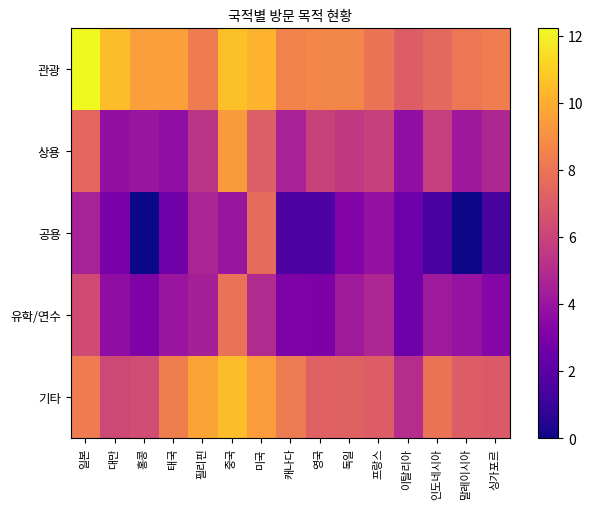

Rank the series at 이탈리아 from lowest to highest value.

공용, 유학/연수, 상용, 기타, 관광